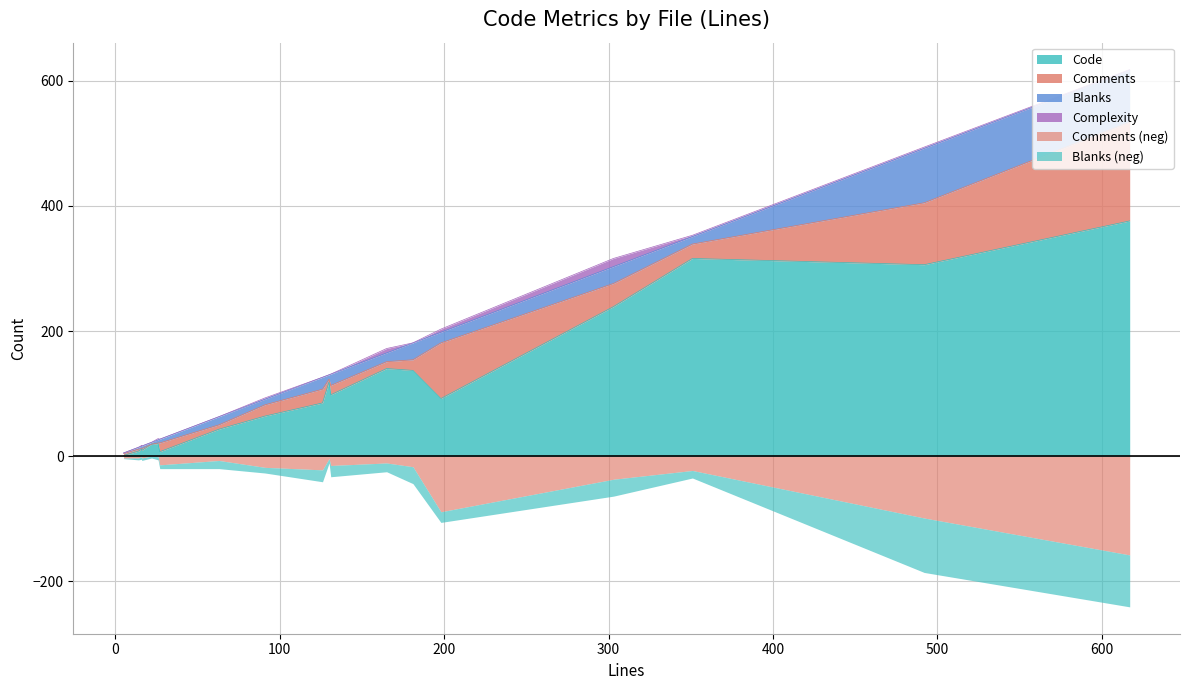

Reading left to right, what are all the values shown in this chart?

Code: views.sql=316	version.sql=8	tables.sql=376	schemas.sql=9	reverse-dev.sql=85	latest-dev.sql=137	extension_scripts.sql=43	data_node_bootstrap.sql=306	code_style.yaml=119	check_update_scripts.sh=11	cat.cmake=20	cache.sql=7	bgw_startup.sql=1	ScriptFiles.cmake=64	GenerateScripts.cmake=92	CMakeLists.txt(sql)=239	CMakeLists.txt(test)=140	2.3.1--2.4.0.sql=19	2.2.1--2.3.0.sql=98
Comments: views.sql=23	version.sql=3	tables.sql=158	schemas.sql=3	reverse-dev.sql=22	latest-dev.sql=17	extension_scripts.sql=7	data_node_bootstrap.sql=99	code_style.yaml=4	check_update_scripts.sh=1	cat.cmake=1	cache.sql=14	bgw_startup.sql=3	ScriptFiles.cmake=18	GenerateScripts.cmake=89	CMakeLists.txt(sql)=37	CMakeLists.txt(test)=11	2.3.1--2.4.0.sql=0	2.2.1--2.3.0.sql=15
Blanks: views.sql=12	version.sql=3	tables.sql=83	schemas.sql=4	reverse-dev.sql=19	latest-dev.sql=27	extension_scripts.sql=13	data_node_bootstrap.sql=87	code_style.yaml=7	check_update_scripts.sh=4	cat.cmake=5	cache.sql=6	bgw_startup.sql=1	ScriptFiles.cmake=9	GenerateScripts.cmake=17	CMakeLists.txt(sql)=27	CMakeLists.txt(test)=14	2.3.1--2.4.0.sql=3	2.2.1--2.3.0.sql=18
Complexity: views.sql=2	version.sql=0	tables.sql=1	schemas.sql=0	reverse-dev.sql=0	latest-dev.sql=0	extension_scripts.sql=0	data_node_bootstrap.sql=2	code_style.yaml=0	check_update_scripts.sh=1	cat.cmake=2	cache.sql=0	bgw_startup.sql=0	ScriptFiles.cmake=2	GenerateScripts.cmake=5	CMakeLists.txt(sql)=13	CMakeLists.txt(test)=7	2.3.1--2.4.0.sql=0	2.2.1--2.3.0.sql=0